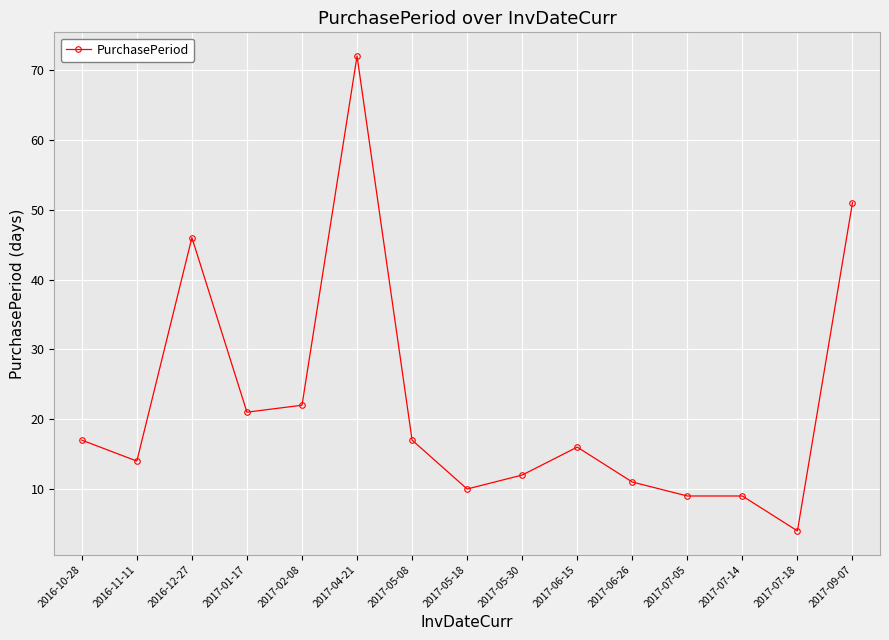

What is the sum of all values?

331